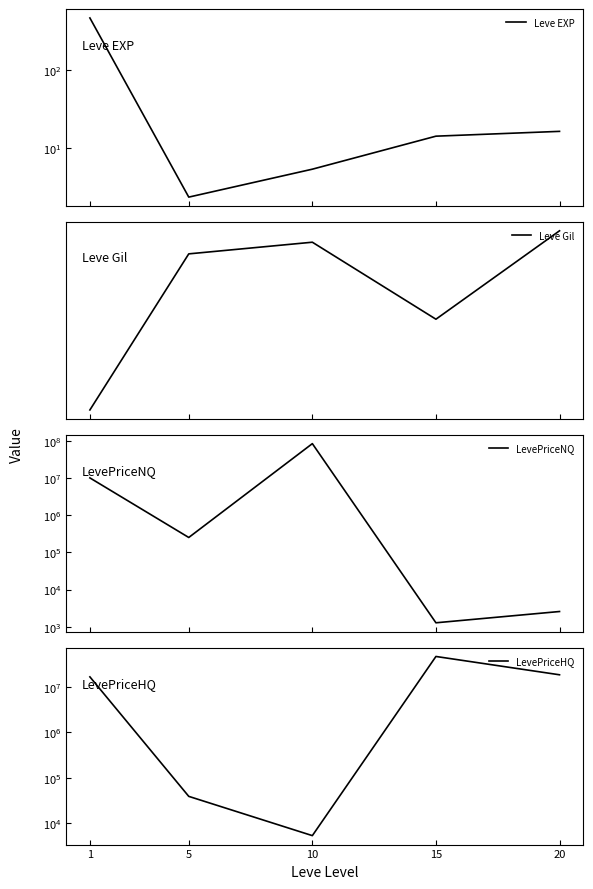

True or false: Leve Gil and LevePriceNQ intersect in this chart.

False